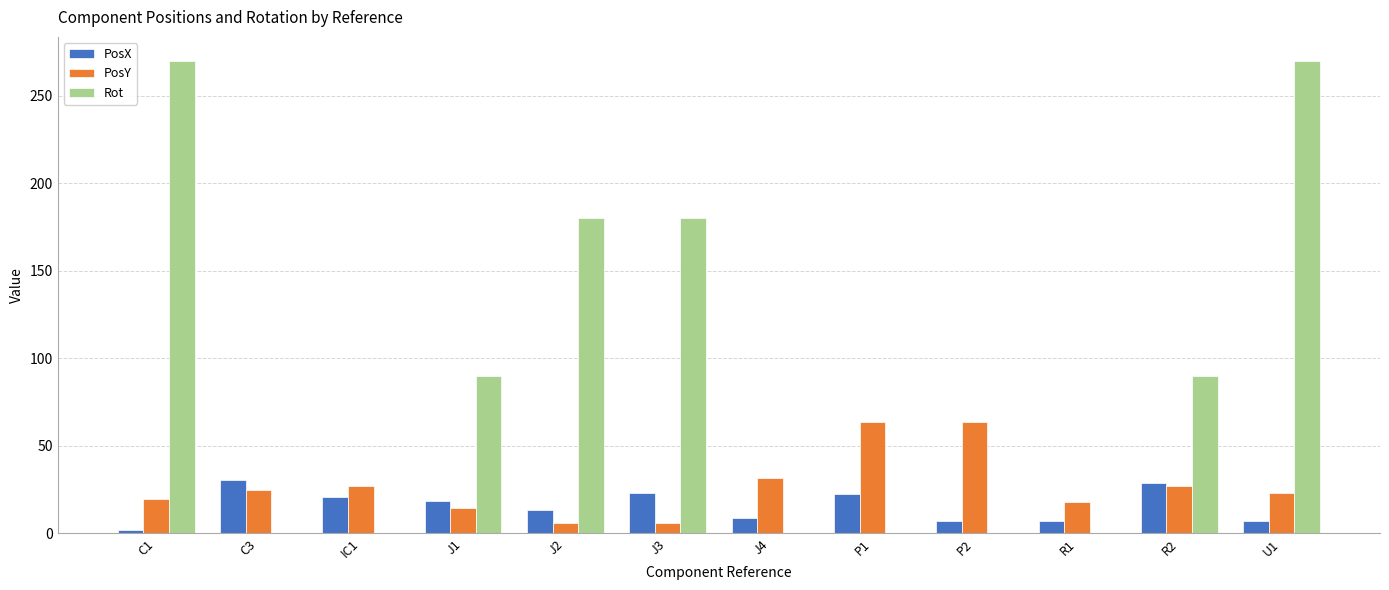

What is the greatest value displayed?

270.0